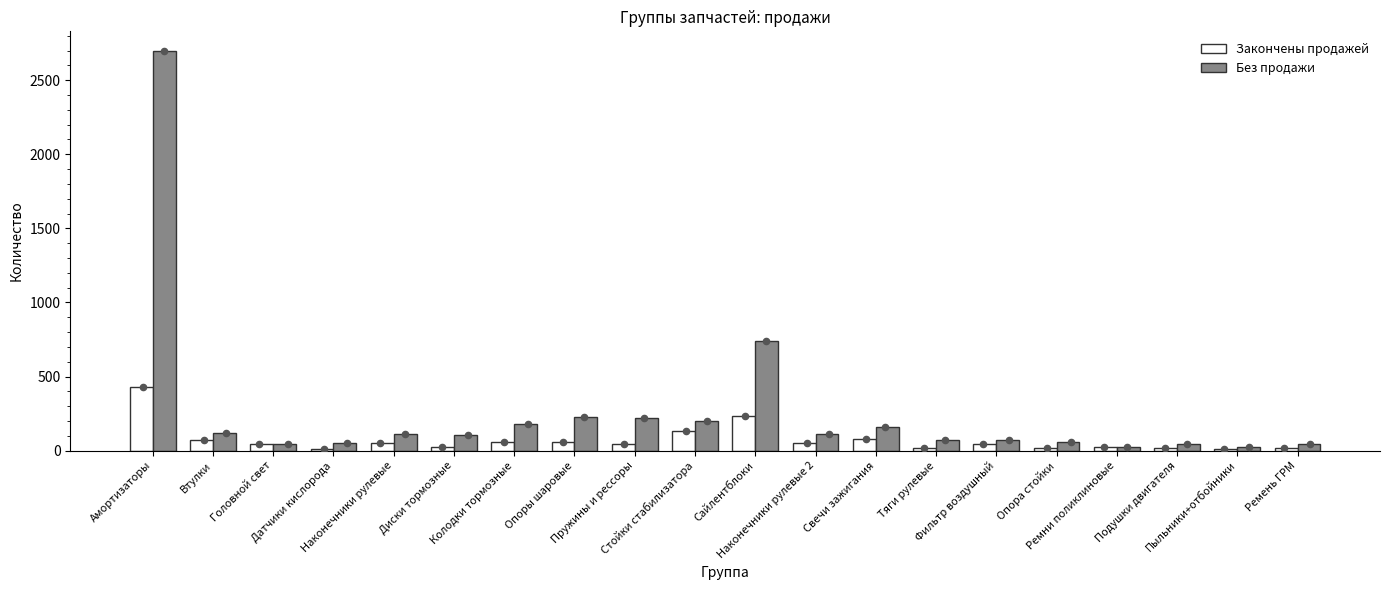

Which series has the widest spread of Y values?

Без продажи